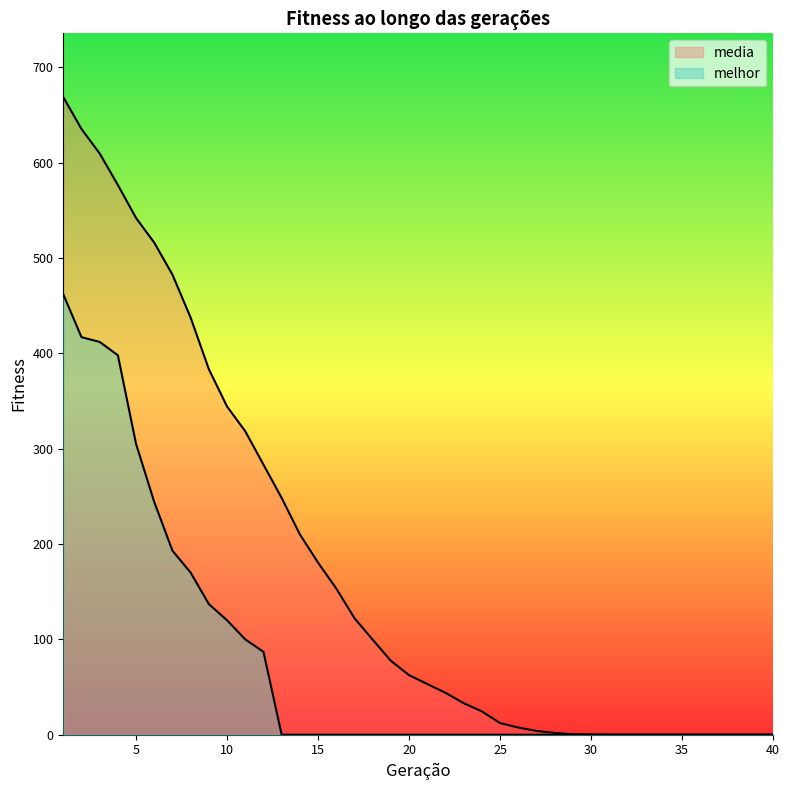

True or false: media has a value of 1.9 at 28.

True